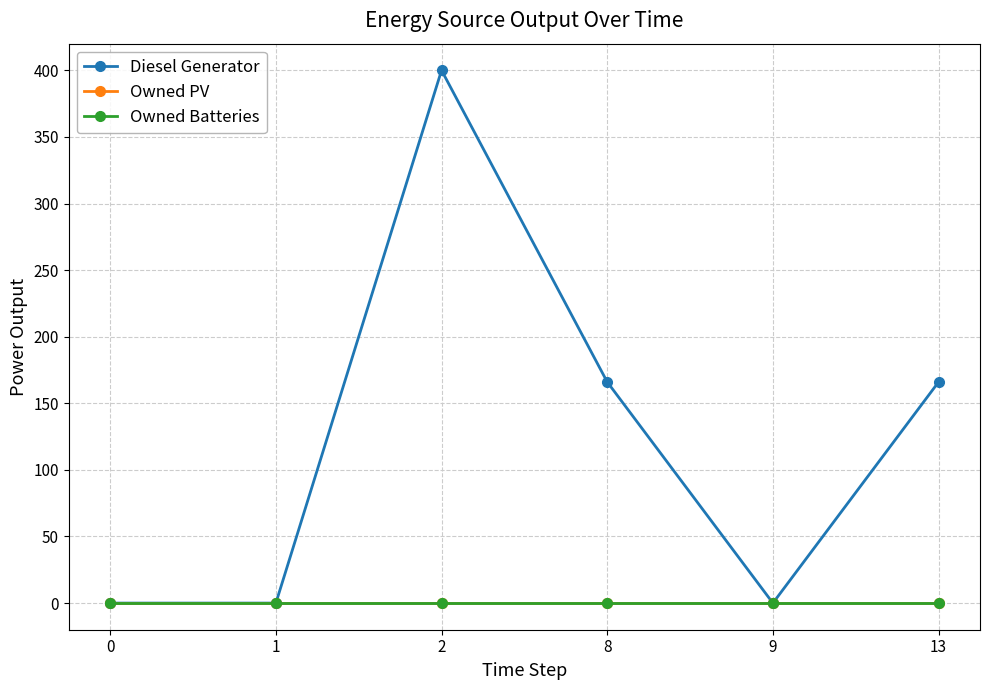

True or false: Owned PV has more than 0 points higher than both neighbors.

False